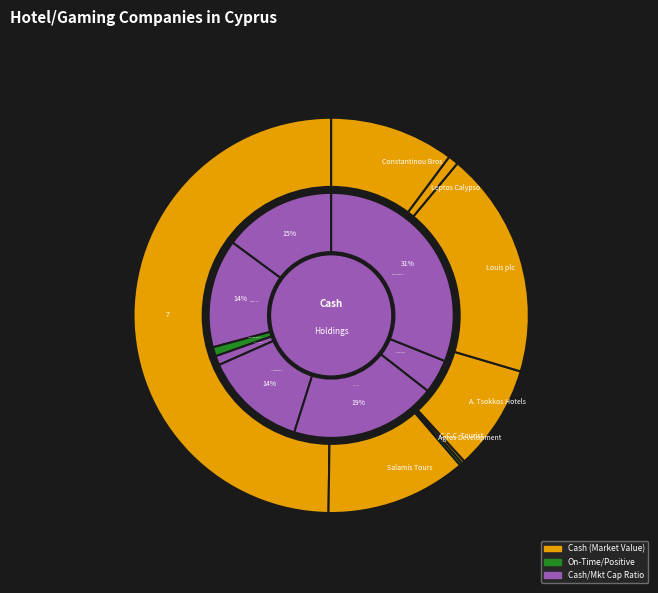

To the nearest percent, what is the combined percentage of C.C.C. Tourist and Louis plc?

19%